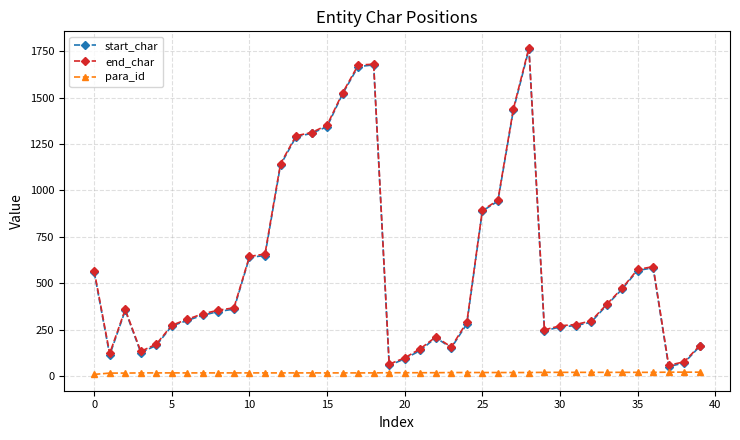

At which label does para_id first exceed 17?

23